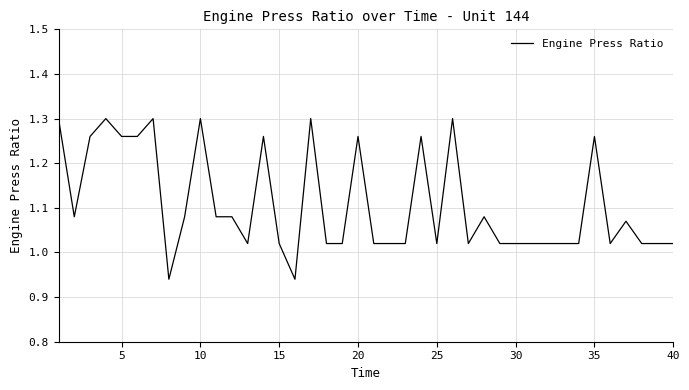

How many values are below 1?

2